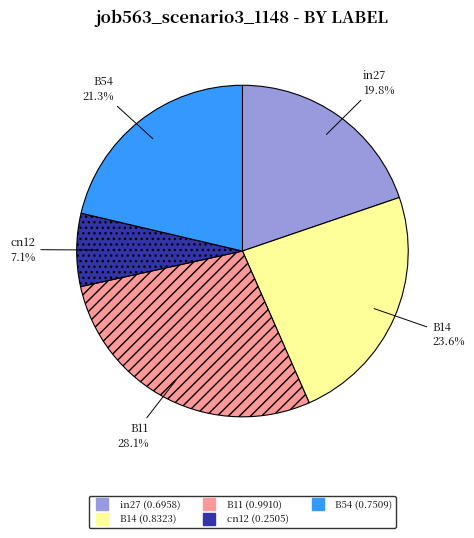

What portion of the pie excludes B54?

78.7%